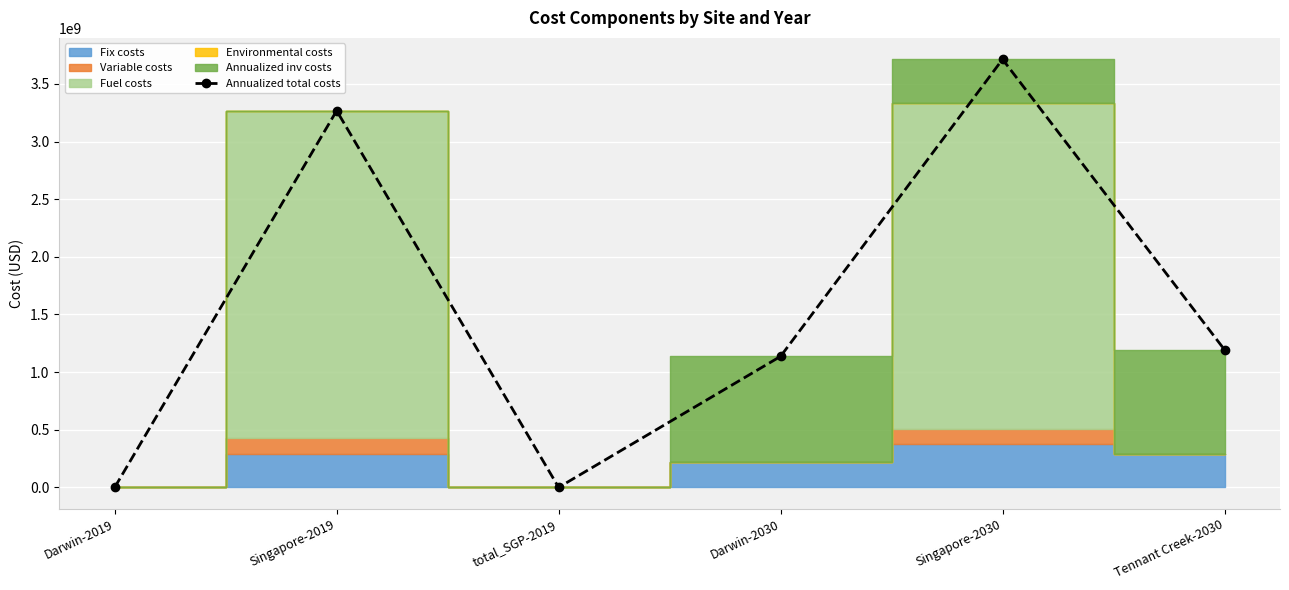

How many lines are shown in the chart?

1